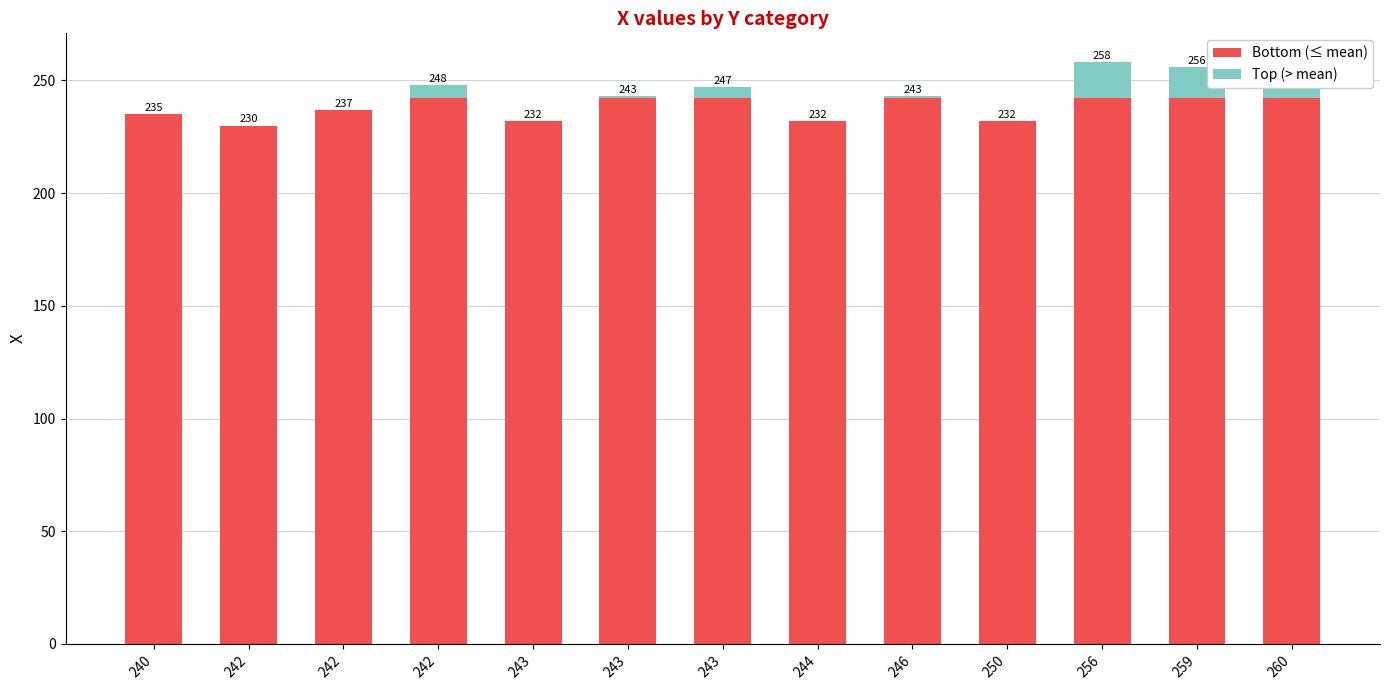

True or false: Bottom (≤ mean) has a value of 153 at 243.

False